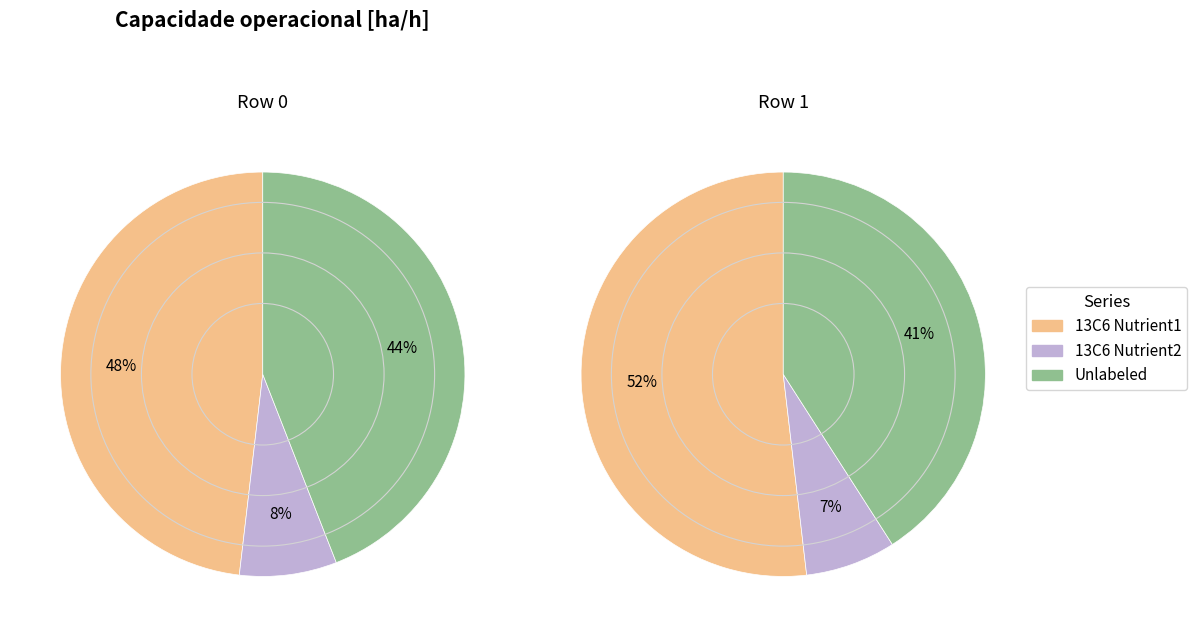

Which has a higher value, Row 1 or Row 0?

Row 1